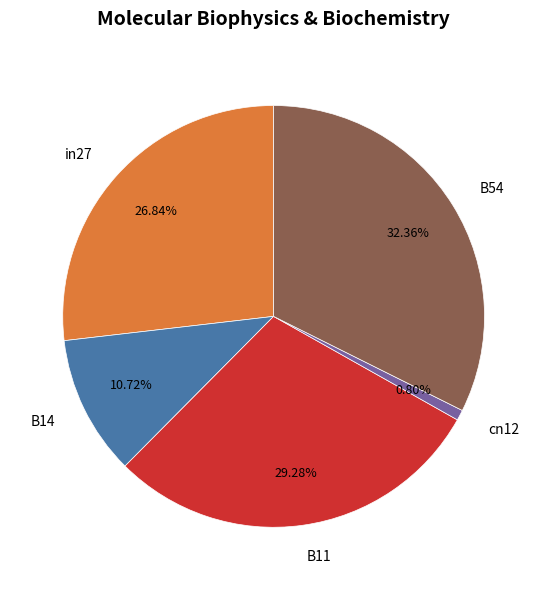

To the nearest percent, what is the difference between the largest and smallest slice percentages?

32%